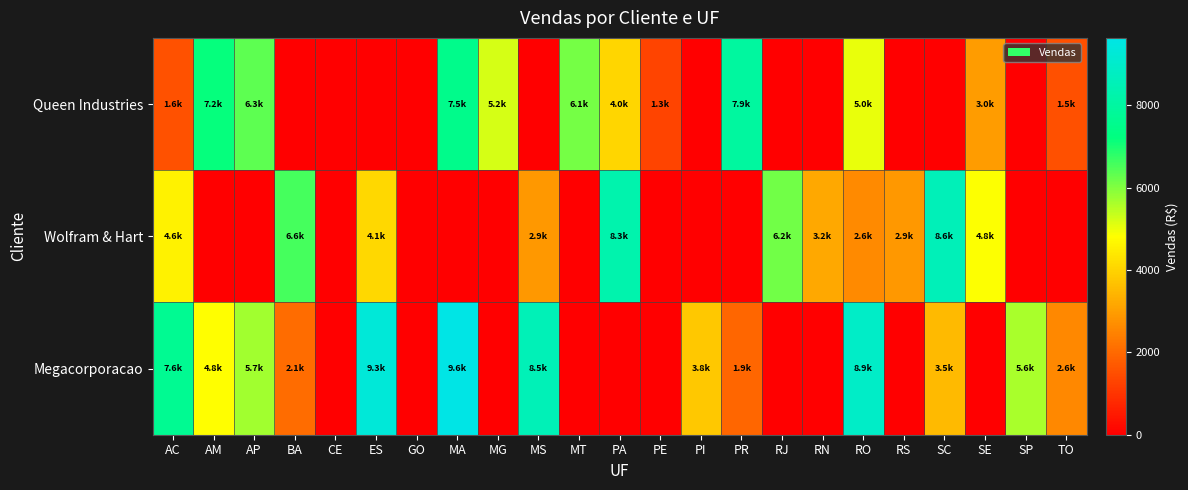

Count the number of data series in this chart.

3